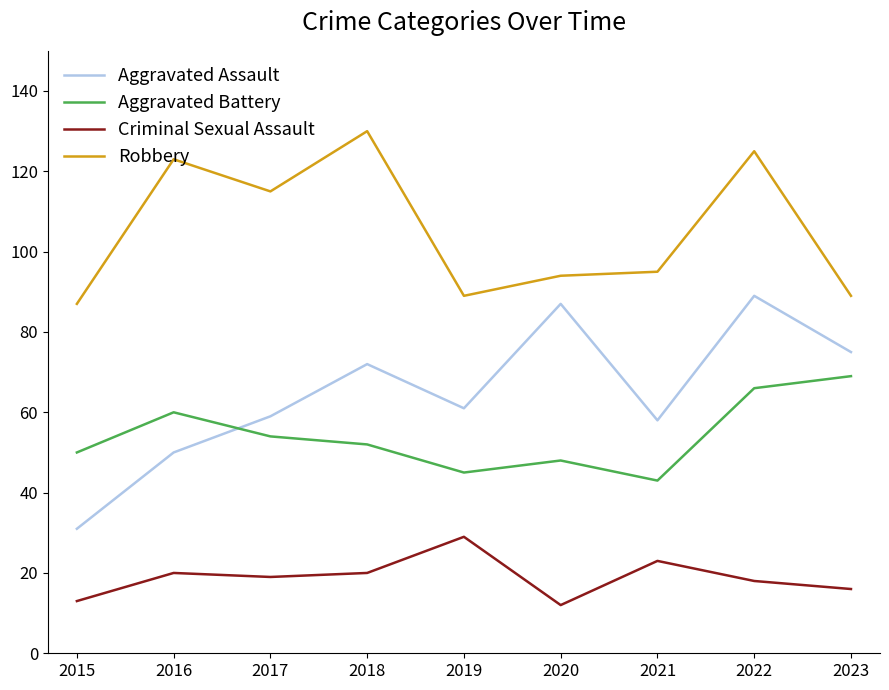

The Criminal Sexual Assault series shows 13 at 2015. True or false?

True